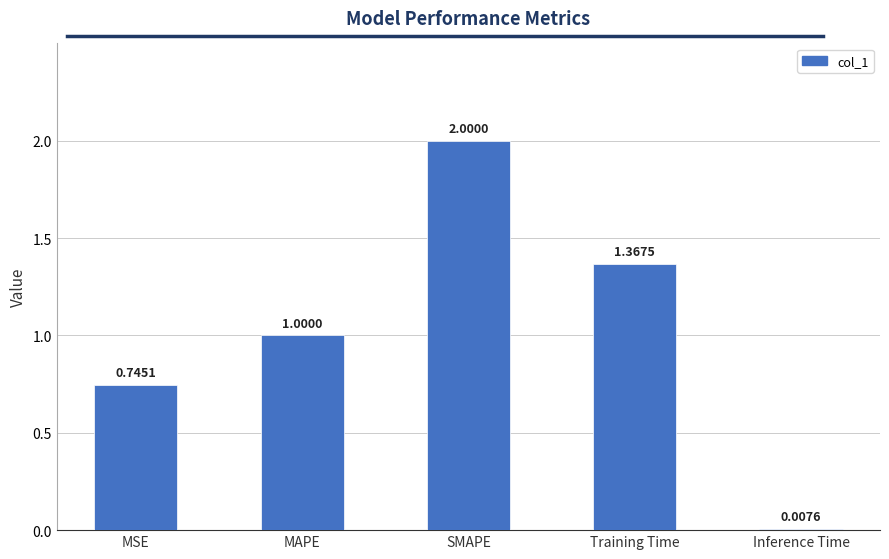

At which category does the chart reach its minimum across all series?

Inference Time